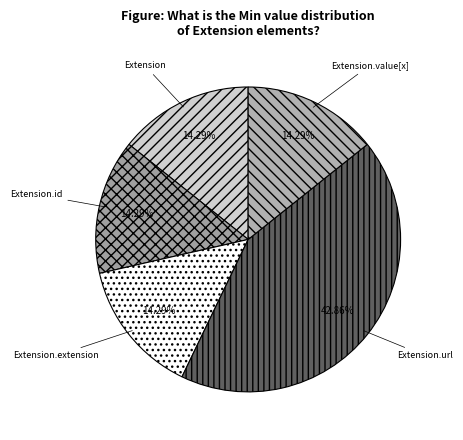

Does Extension.extension represent more than half of the total?

No